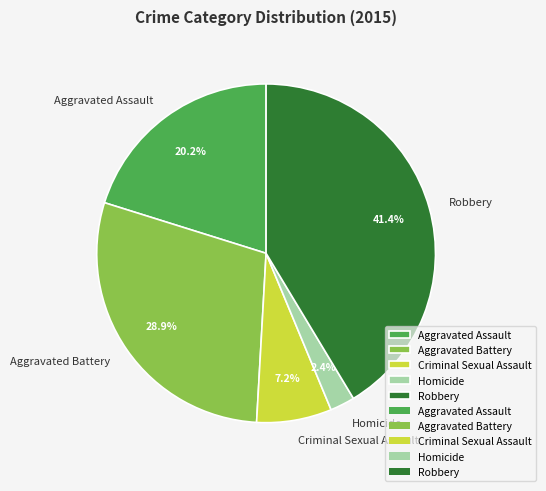

Approximately how many times larger is the value at Criminal Sexual Assault compared to Aggravated Battery?

0.2